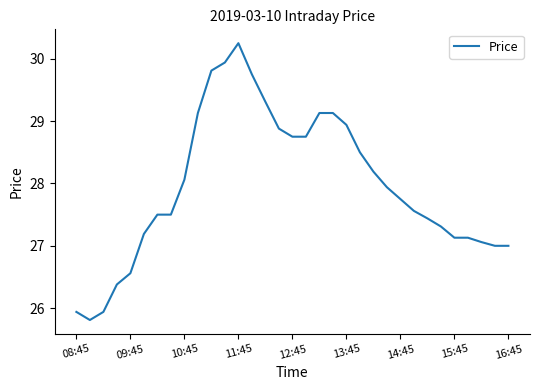

How many lines are shown in the chart?

1